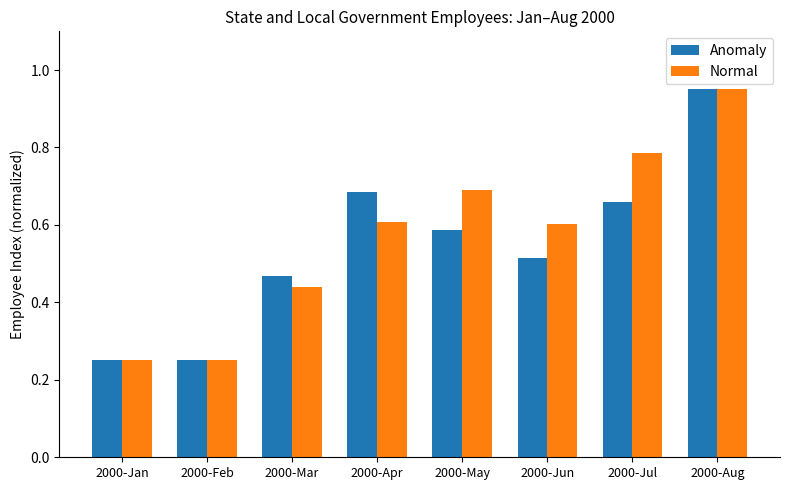

Rank the series at 2000-Mar from highest to lowest value.

Anomaly, Normal